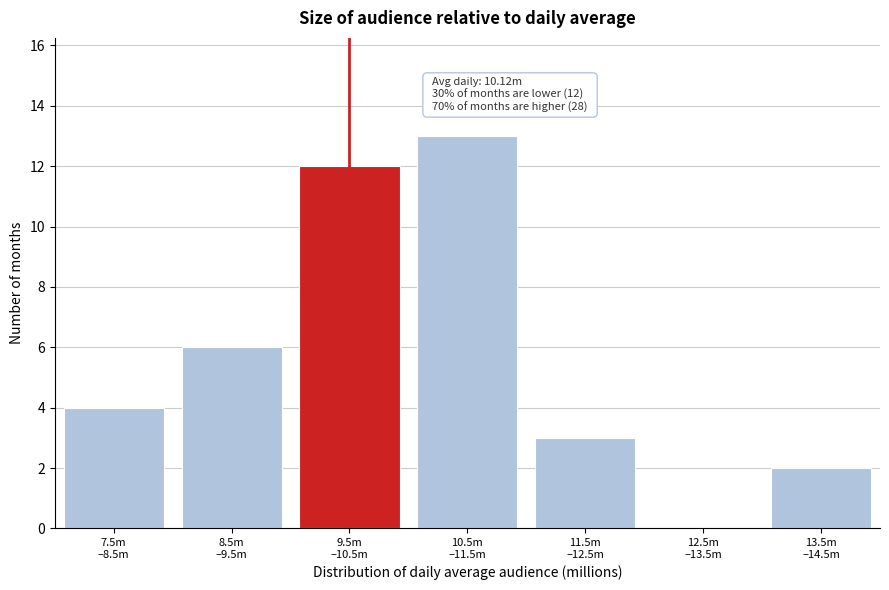

What is the sum of all values?

40